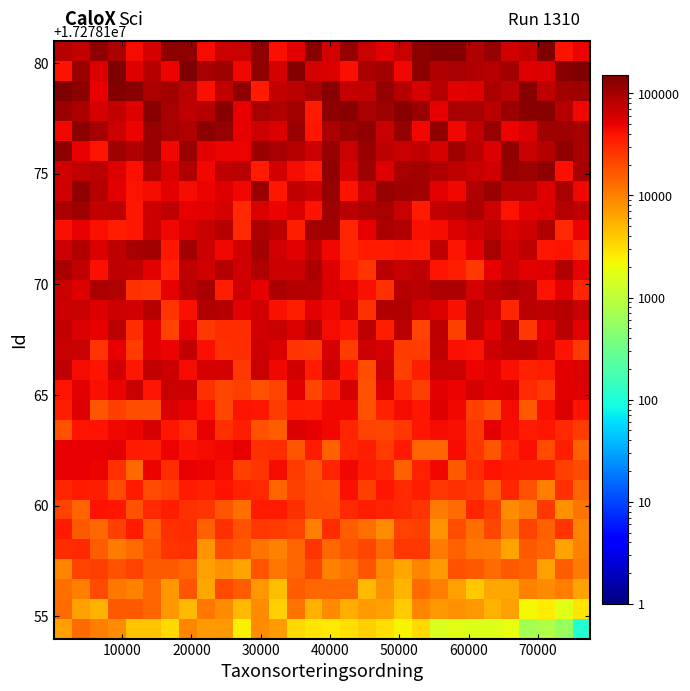

At how many categories does at least one series exceed 11651?

30